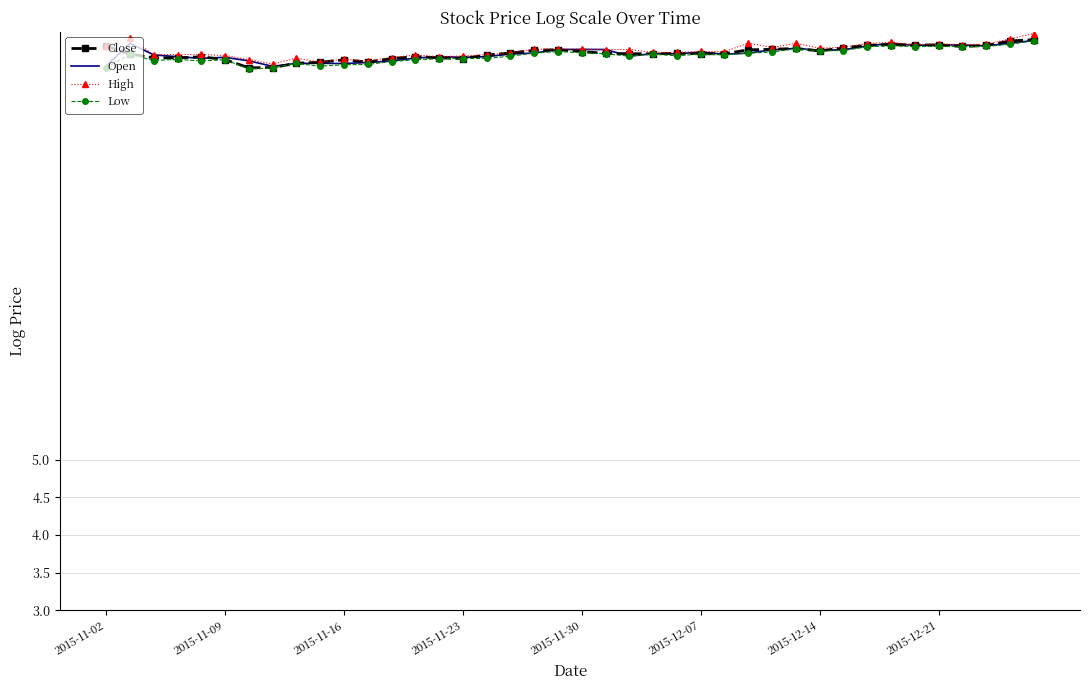

What is the highest value of the Open series?

10.6